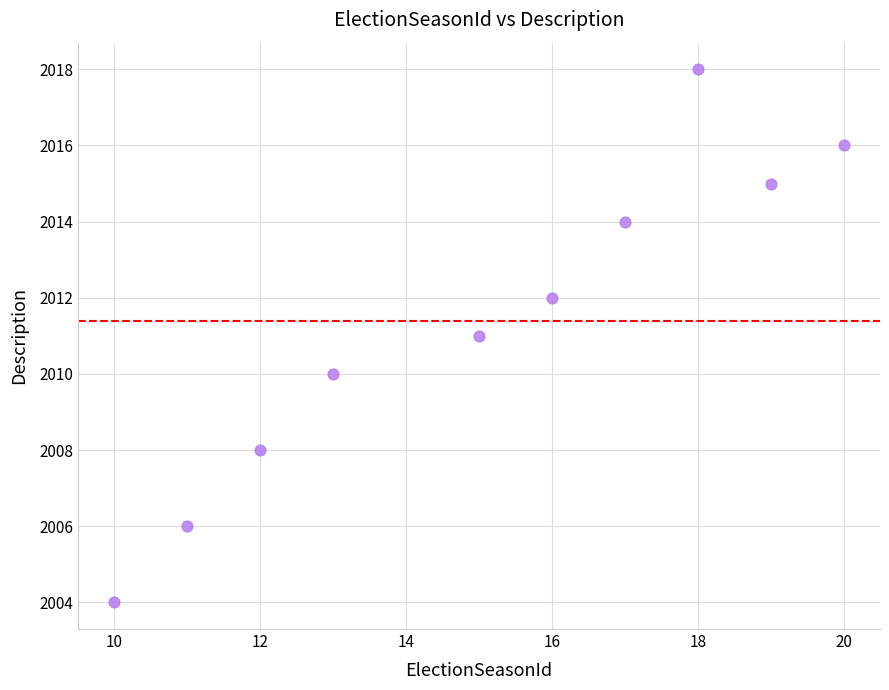

What is the average X value?

15